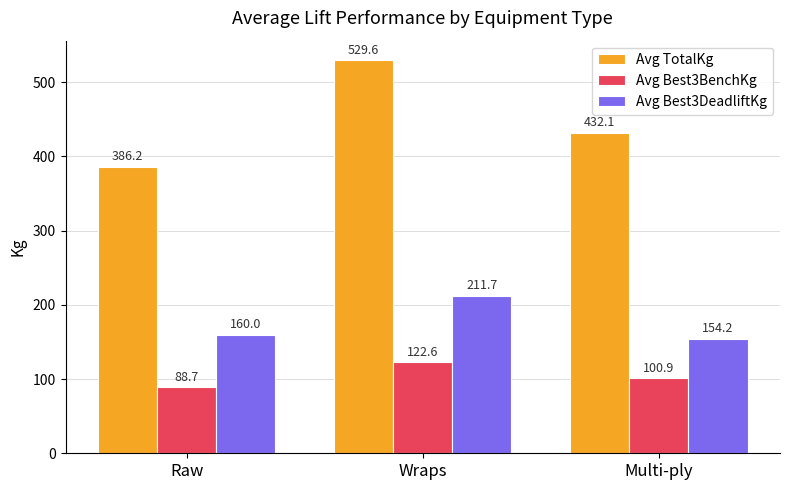

How many bars are there in each group?

3